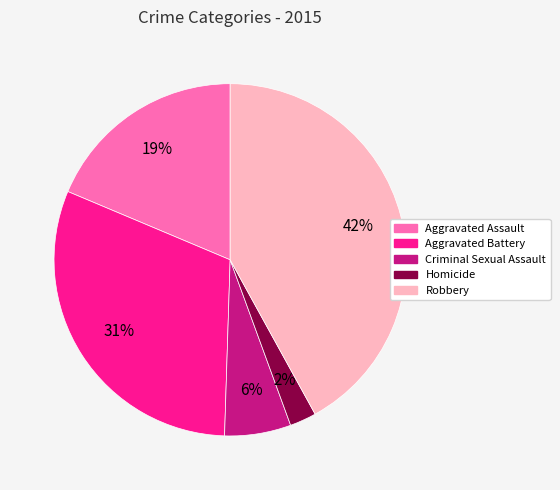

To the nearest percent, what percentage of the pie is Criminal Sexual Assault?

6%